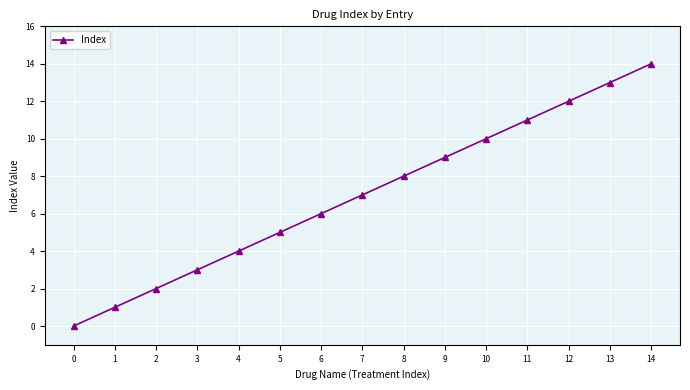

How many values are below 7?

7